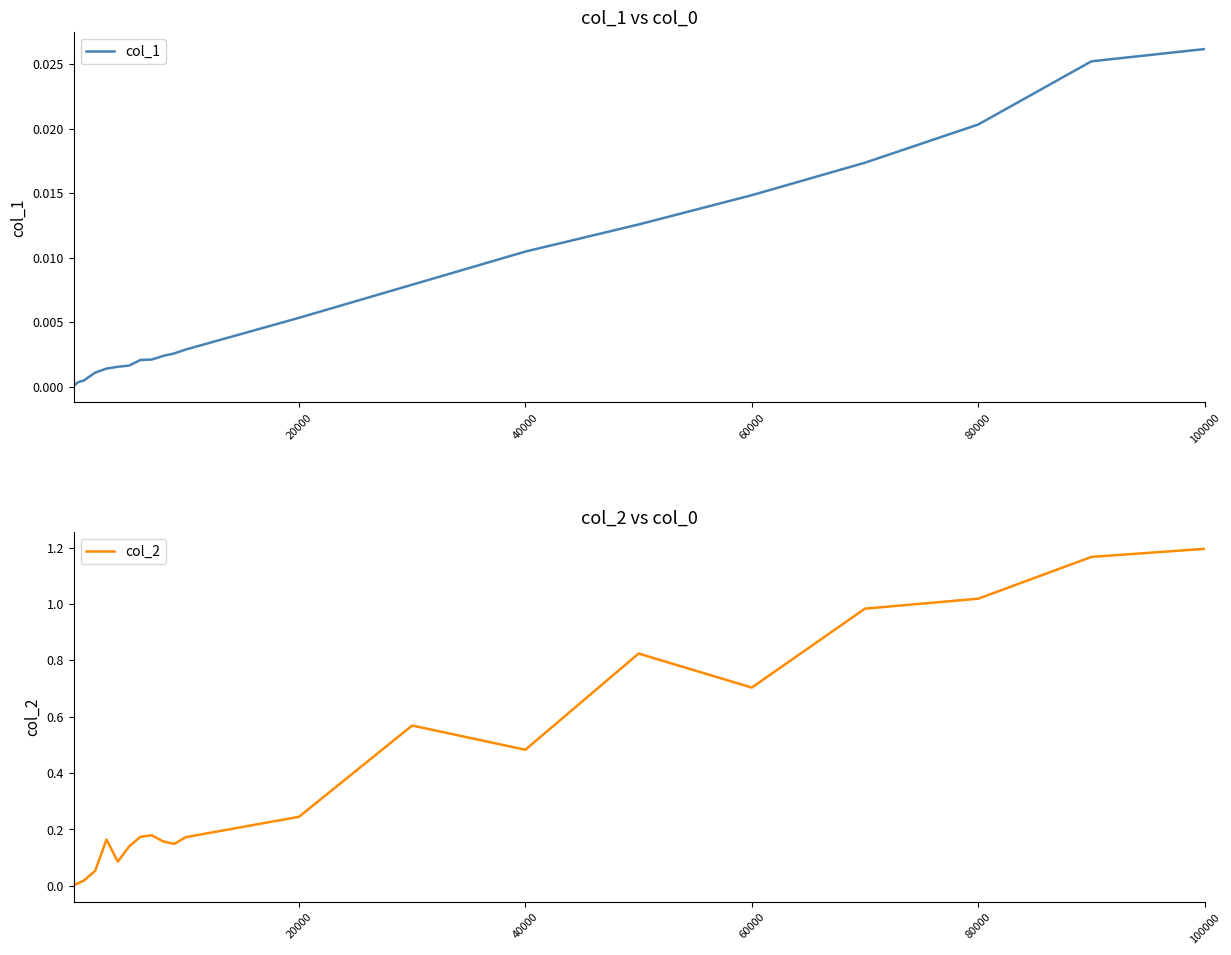

At which label does col_1 reach its peak?

100000